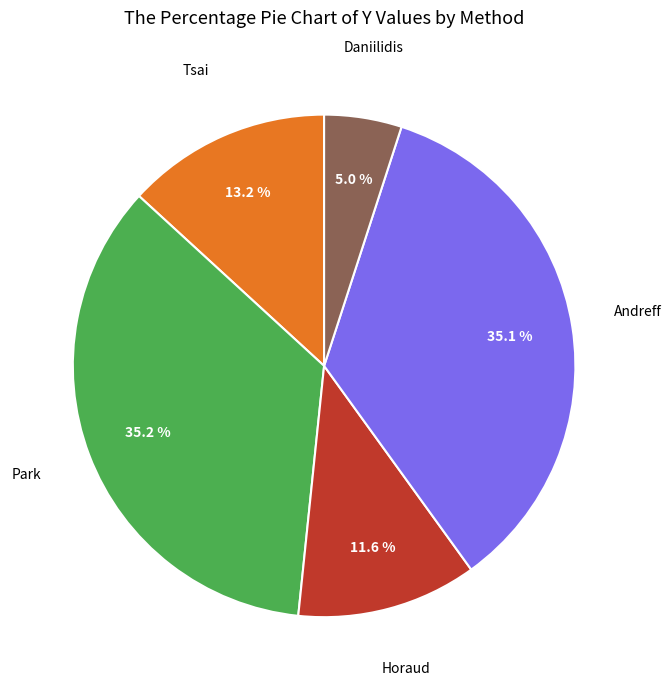

To the nearest percent, what is the difference between the largest and smallest slice percentages?

30%